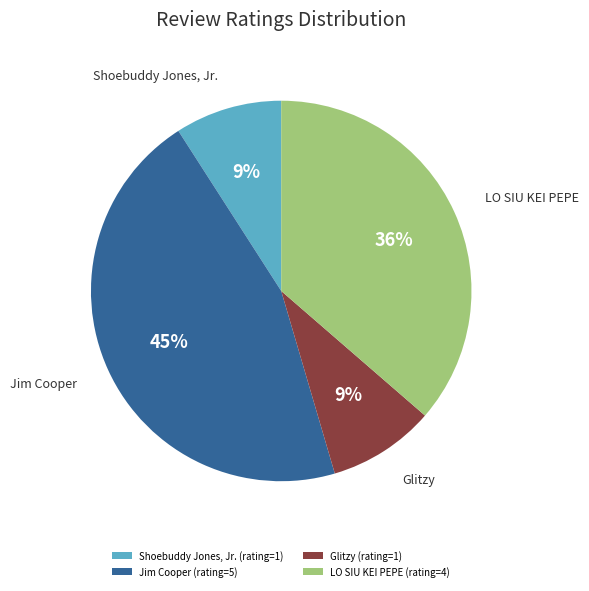

The Glitzy (rating=1) slice represents 1% of the pie. True or false?

False